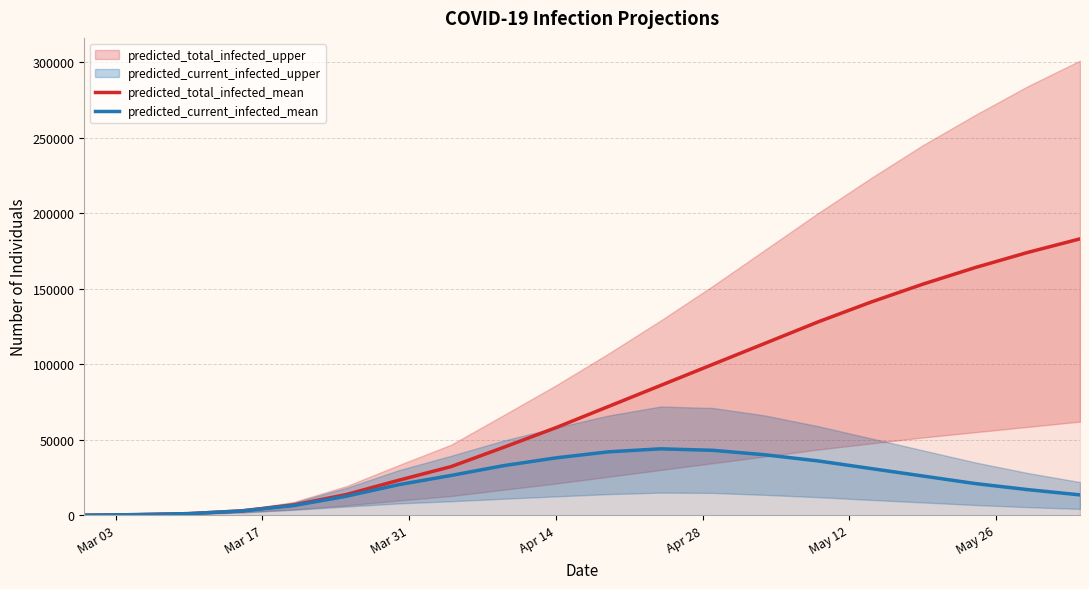

What is the maximum value for predicted_total_infected_mean?

183000